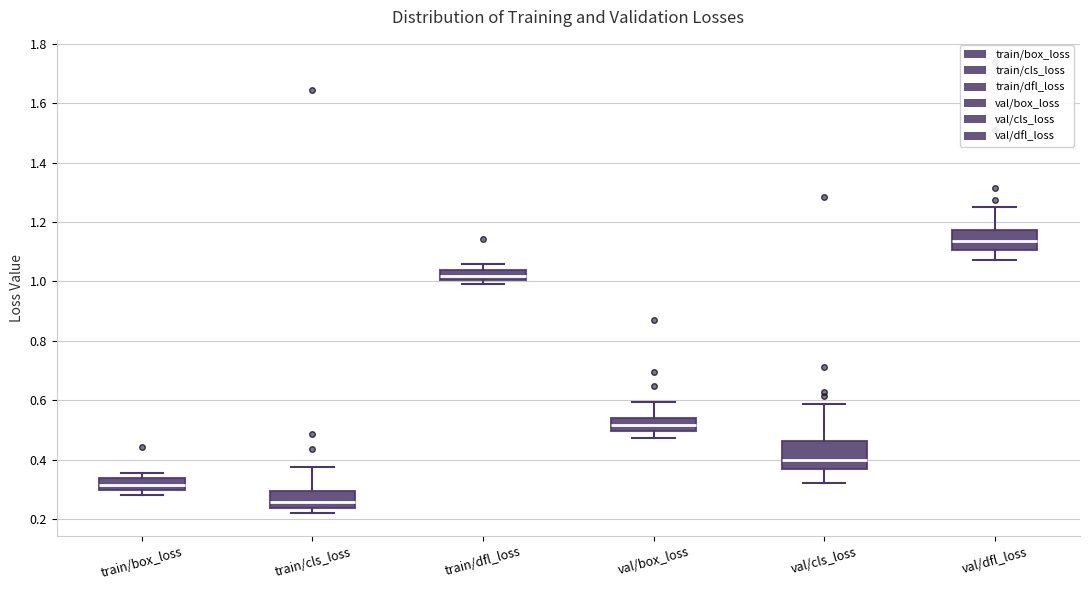

Where does the upper whisker of the box for val/dfl_loss end on the y-axis? The values are not printed on the chart, so give them approximately, as read against the axis.

1.26